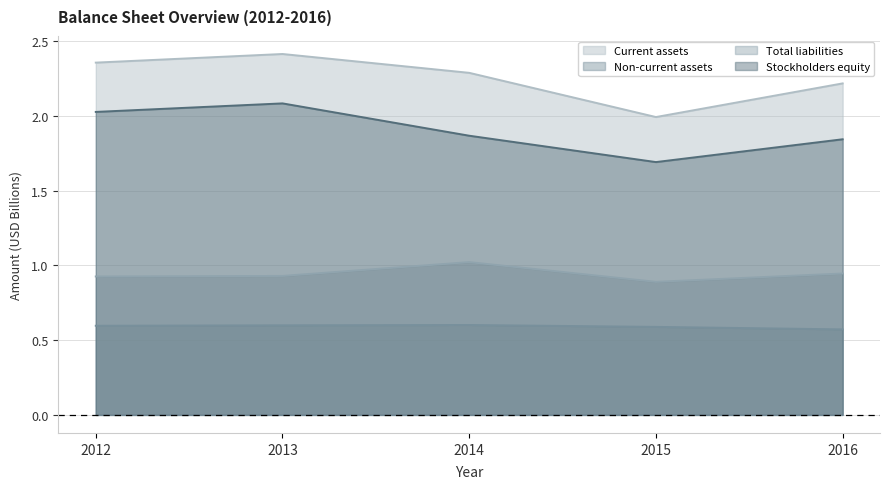

True or false: Non-current assets and Total liabilities cross at least once.

False